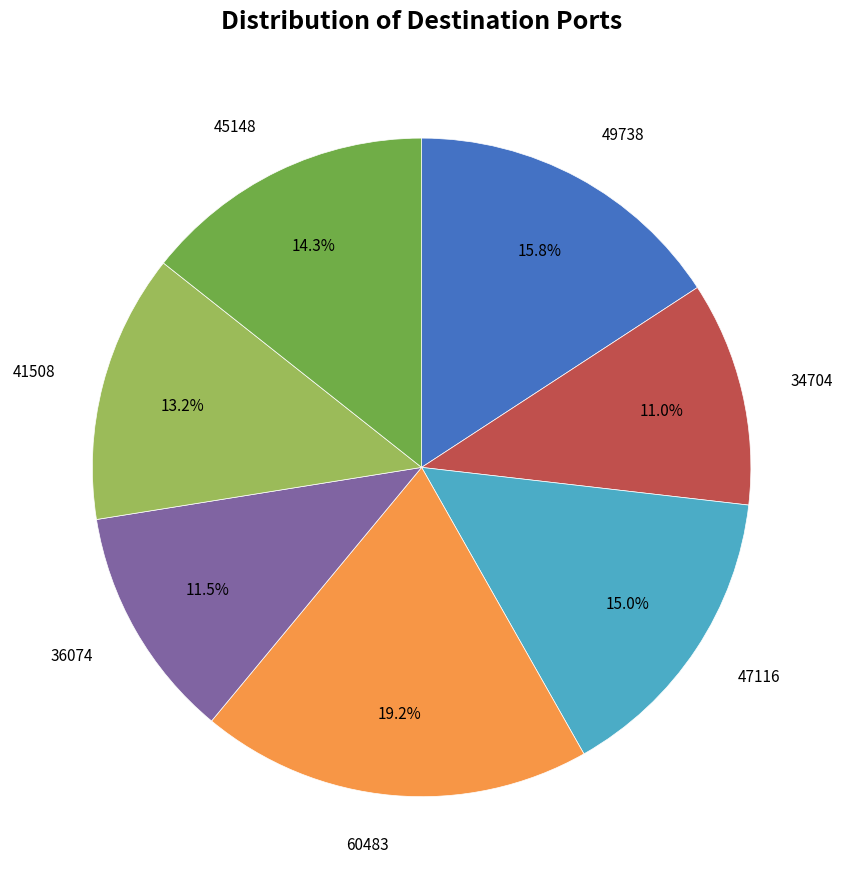

Is there a majority slice in this chart?

No